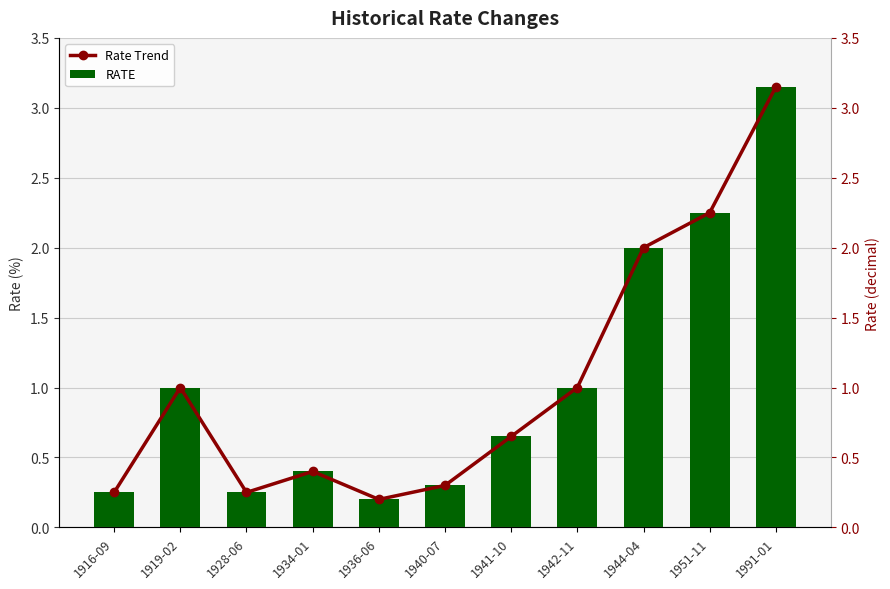

Which category has the highest value in the Rate Trend series?

1991-01